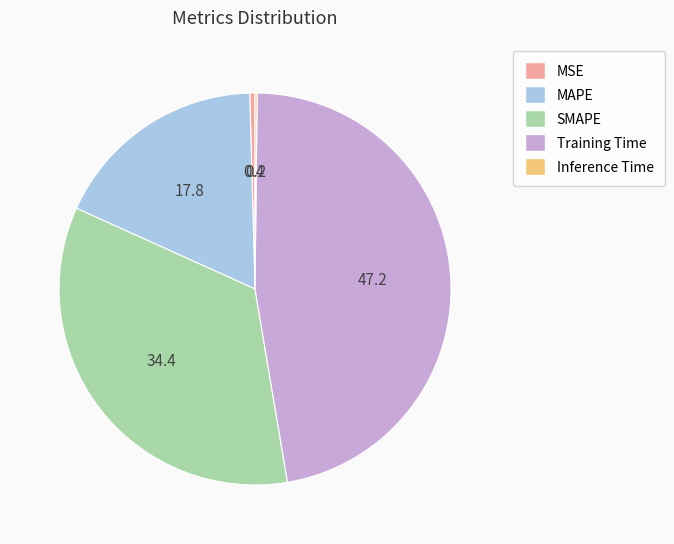

True or false: MAPE accounts for 18% of the total.

True